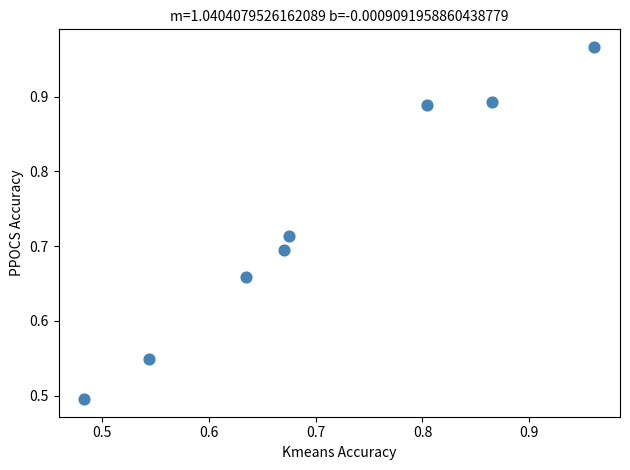

How many points are shown in the scatter plot?

8